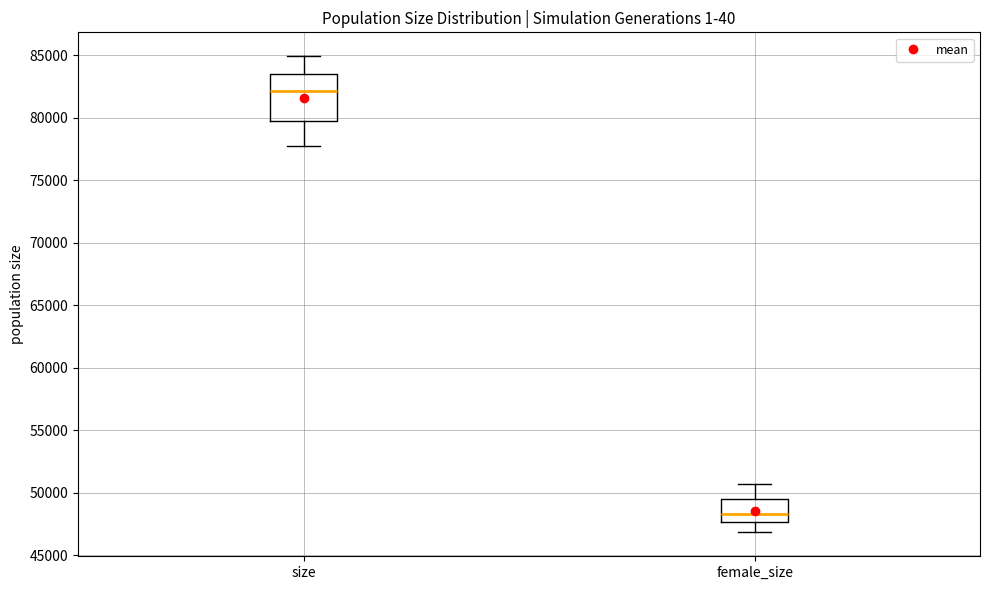

Reading left to right, transcribe this box plot: for each box, give where its median line is, the range the box spans, and where its two whiskers end, as read against the y-axis. The values are not printed on the chart, so give them approximately, as read against the axis.

size: median 82000, box 79500 to 83500, whiskers 78000 to 85000
female_size: median 48500, box 47500 to 49500, whiskers 47000 to 50500